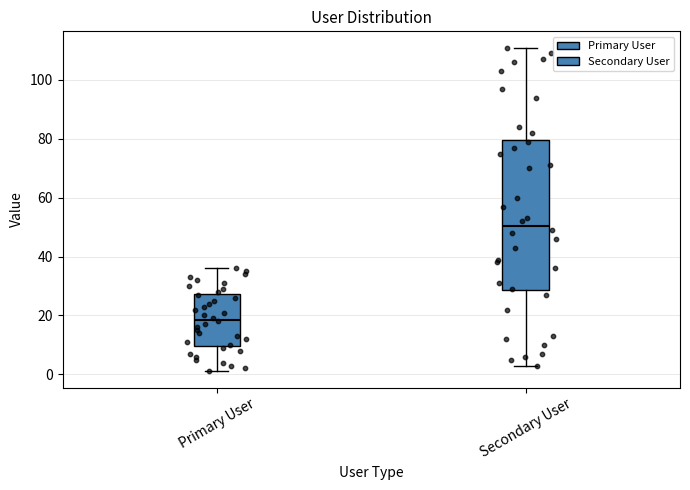

Reading left to right, transcribe this box plot: for each box, give where its median line is, the range the box spans, and where its two whiskers end, as read against the y-axis. The values are not printed on the chart, so give them approximately, as read against the axis.

Primary User: median 18, box 10 to 28, whiskers 2 to 36
Secondary User: median 50, box 28 to 80, whiskers 4 to 112